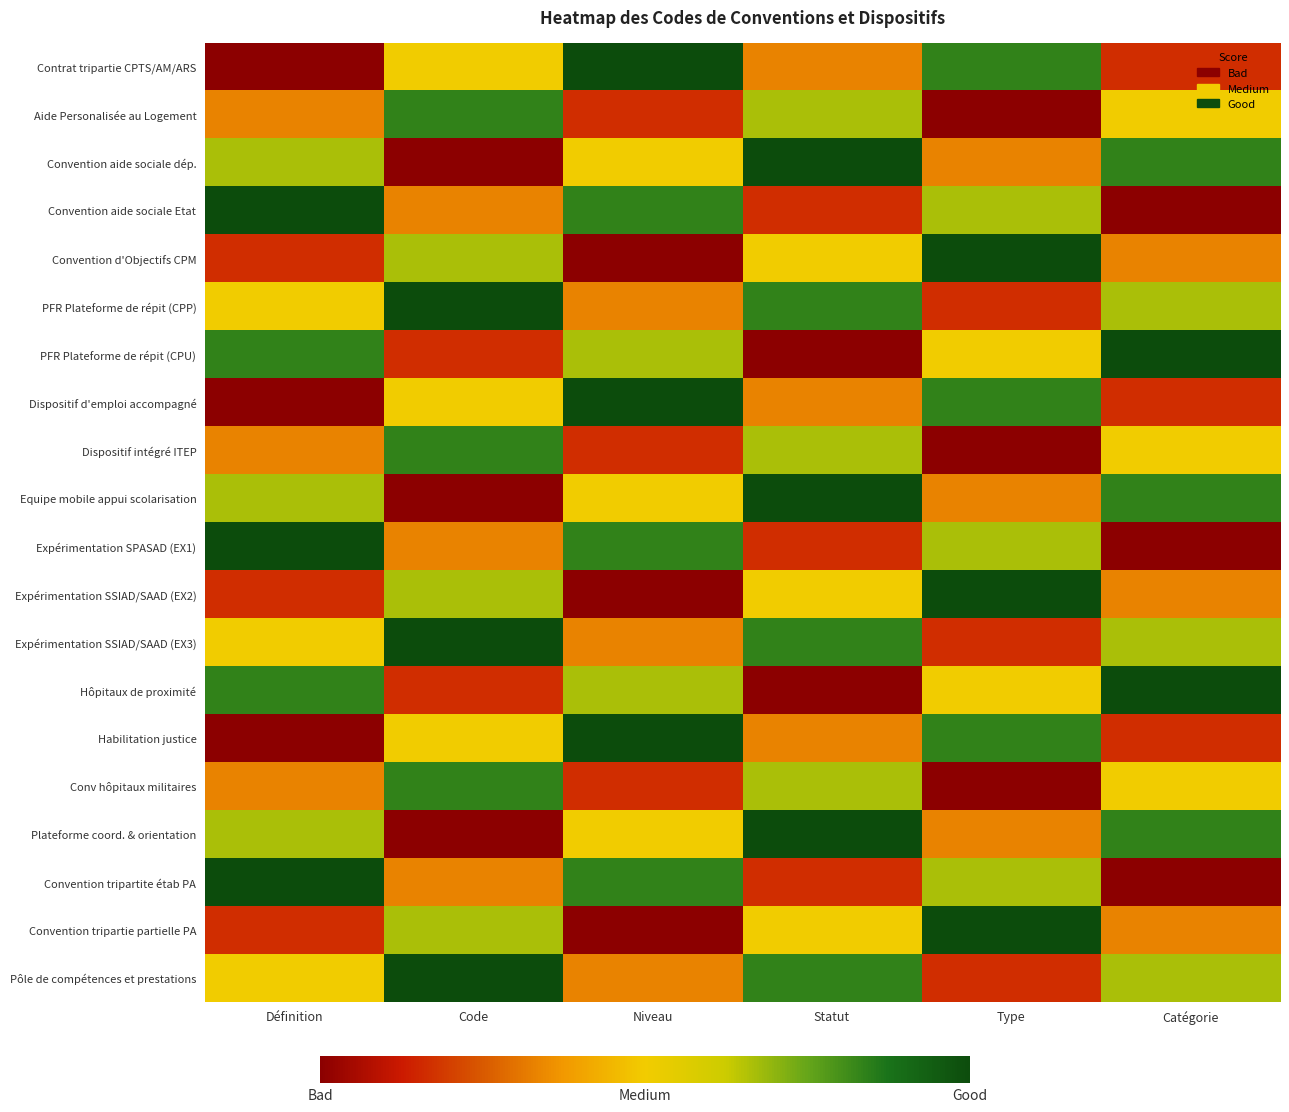

Count the number of data series in this chart.

20